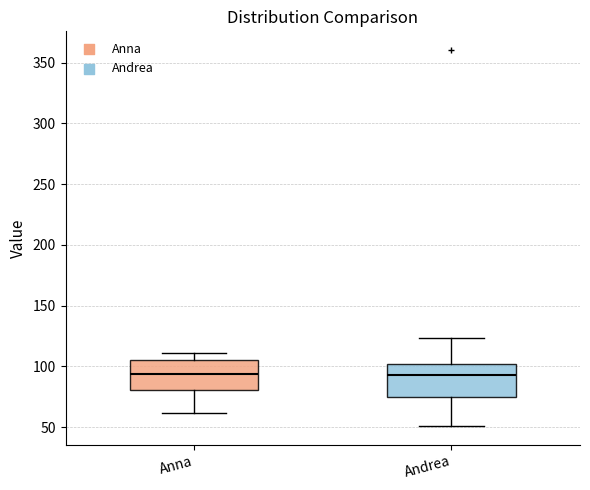

Reading left to right, transcribe this box plot: for each box, give where its median line is, the range the box spans, and where its two whiskers end, as read against the y-axis. The values are not printed on the chart, so give them approximately, as read against the axis.

Anna: median 95, box 80 to 105, whiskers 60 to 110
Andrea: median 95, box 75 to 100, whiskers 50 to 125